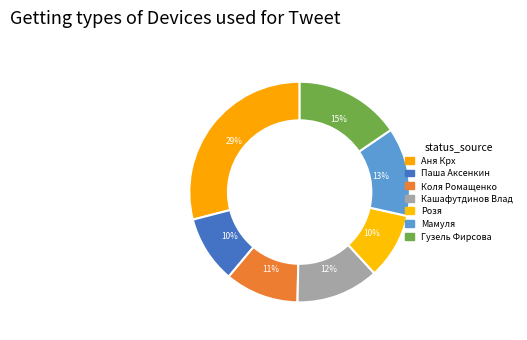

How many segments does this pie chart have?

7